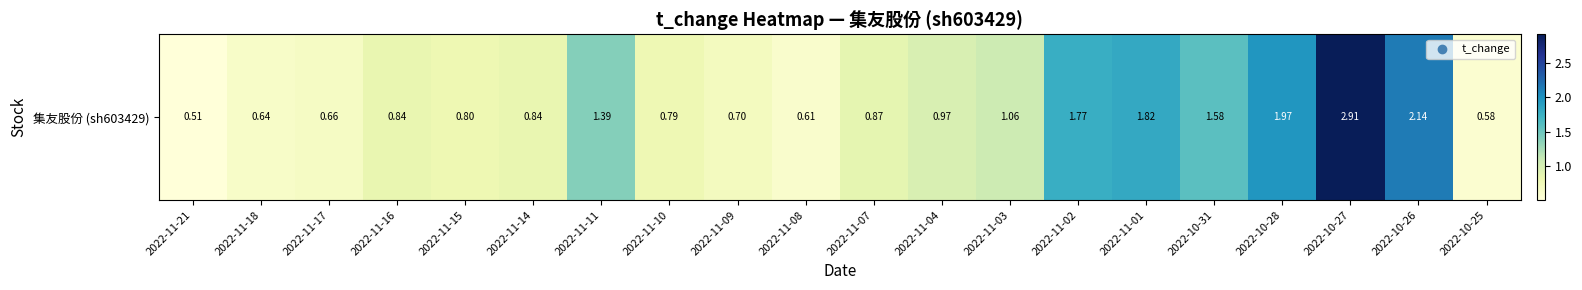

Between 2022-11-07 and 2022-11-10, which is larger?

2022-11-07